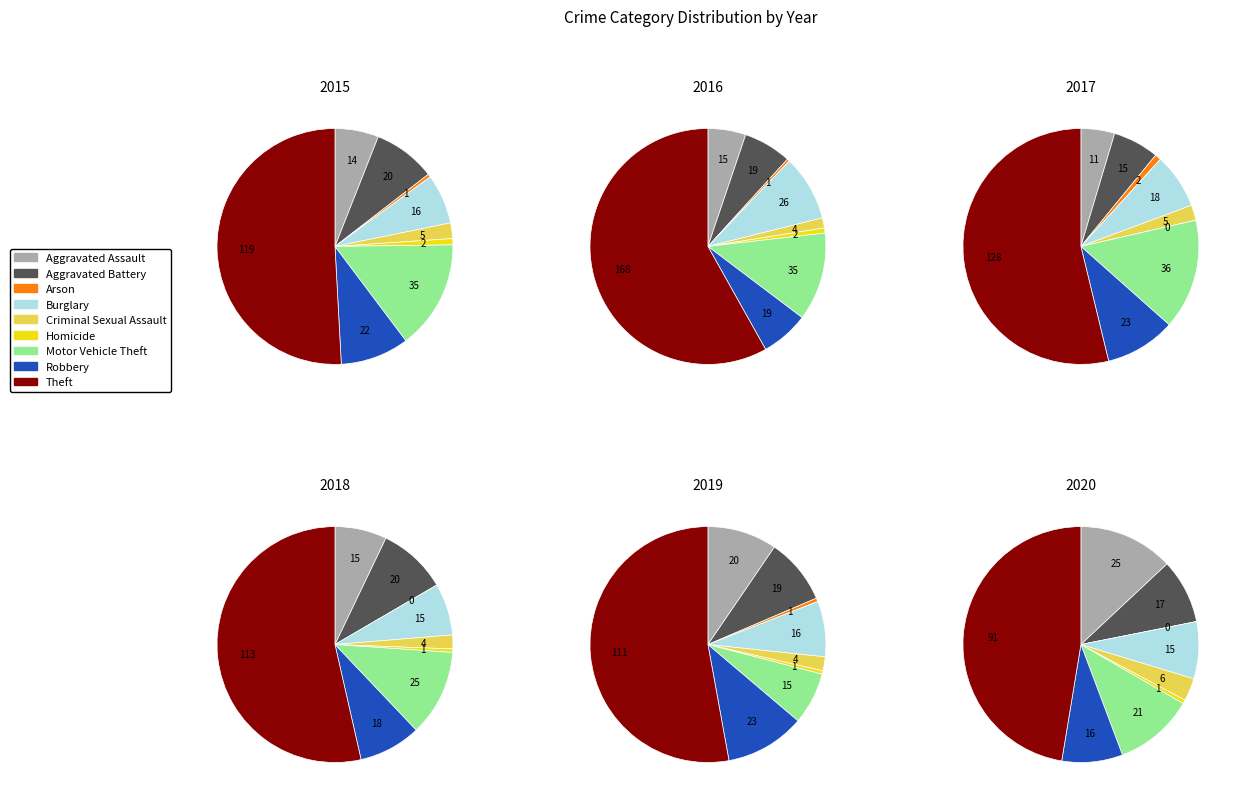

Which category has the smallest portion of the pie?

Homicide